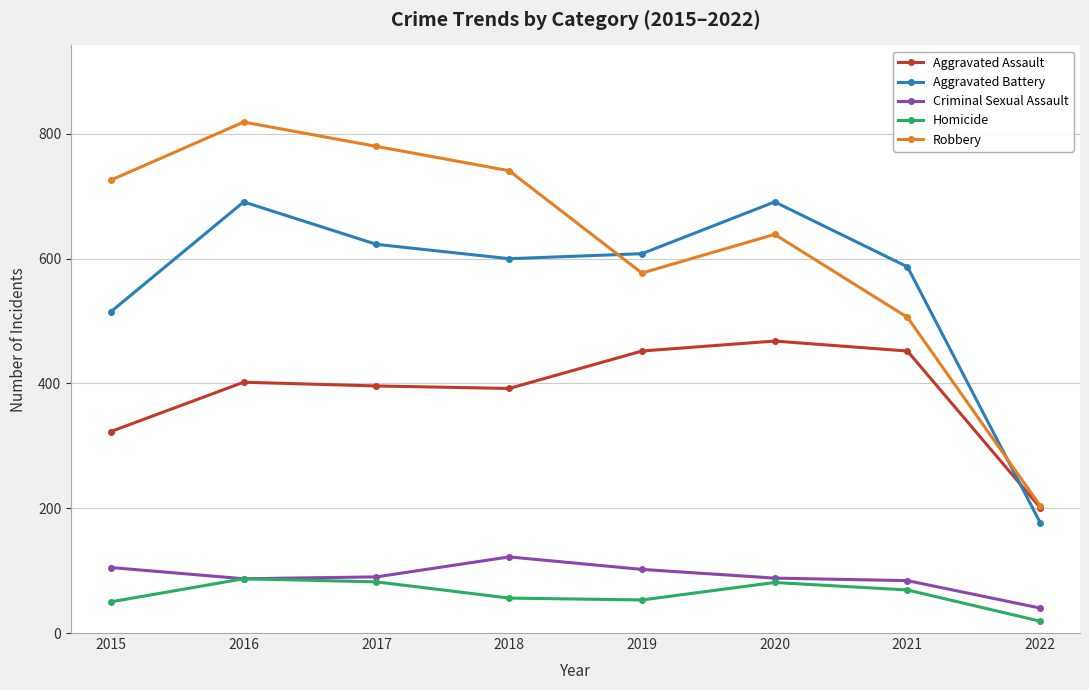

True or false: Criminal Sexual Assault and Aggravated Assault intersect in this chart.

False